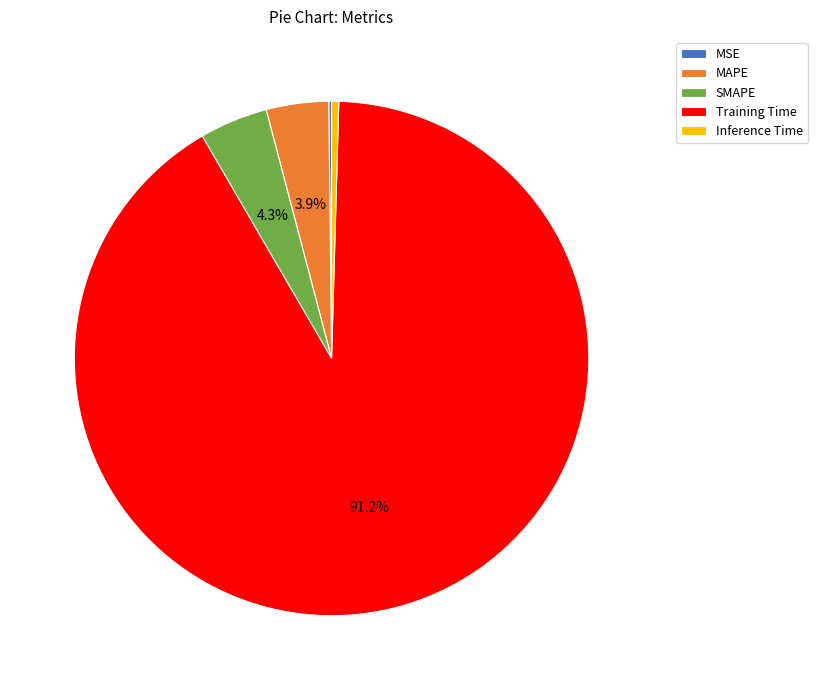

To the nearest percent, what is the difference between the largest and smallest slice percentages?

91%